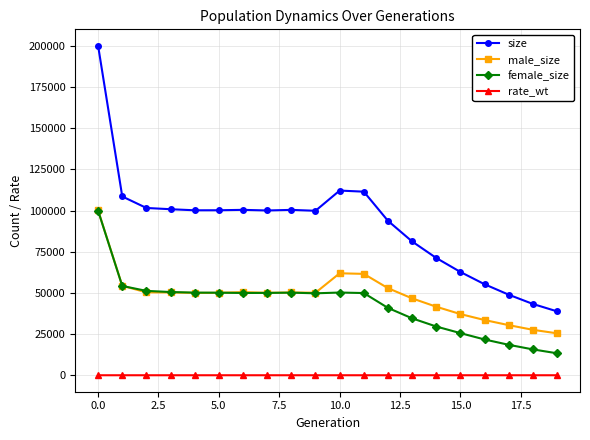

True or false: rate_wt and size cross at least once.

False